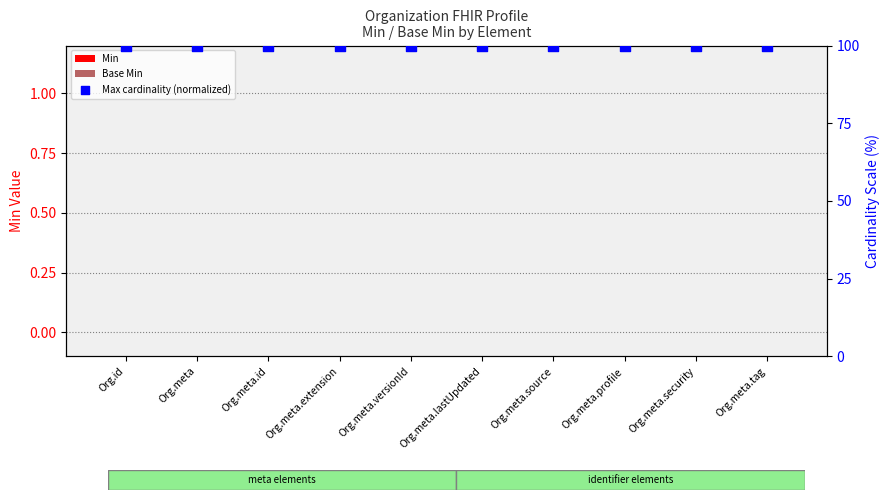

Which series contains the highest Y value?

Max cardinality (normalized)